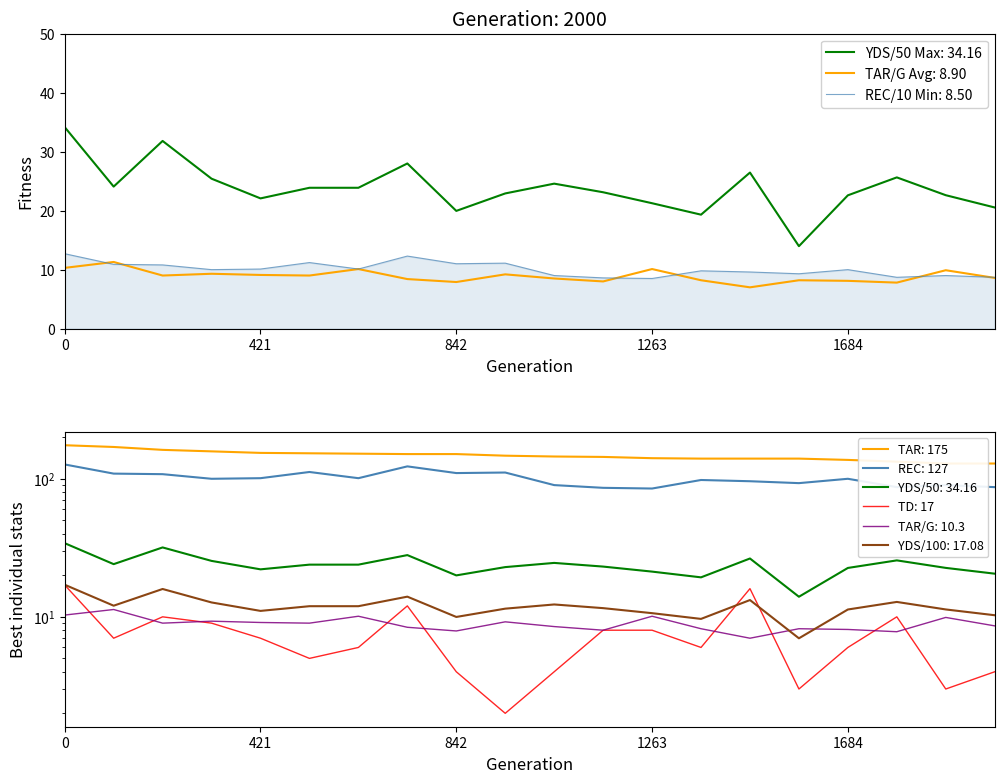

What is the average value of the TD series?

7.3